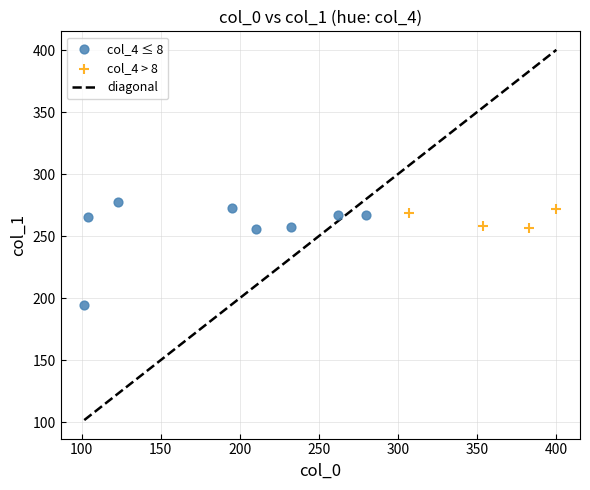

Which series has the widest spread of Y values?

col_4 ≤ 8